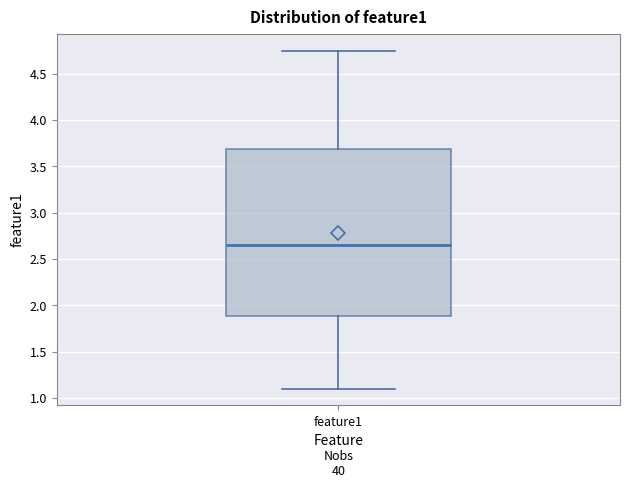

Transcribe this box plot: give where the median line is, the range the box spans, and where the two whiskers end, as read against the y-axis. The values are not printed on the chart, so give them approximately, as read against the axis.

median 2.65, box 1.90 to 3.70, whiskers 1.10 to 4.75